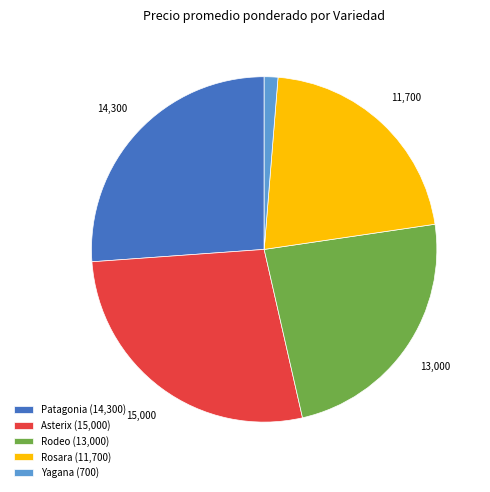

Approximately how many times larger is the value at Rodeo (13,000) compared to Rosara (11,700)?

1.1